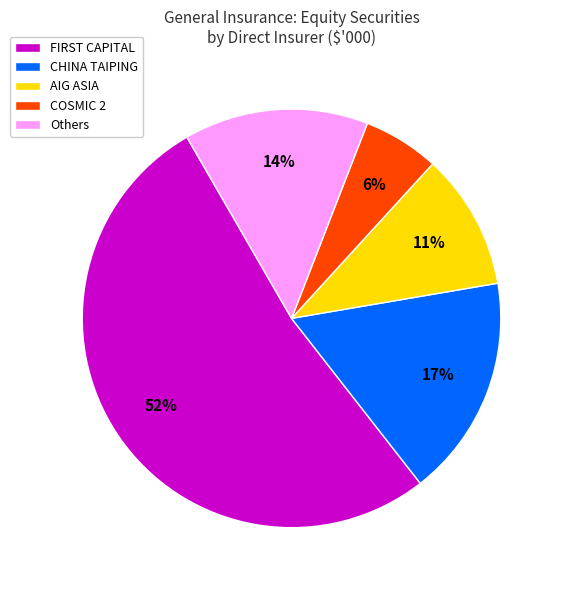

Which category has the smallest portion of the pie?

COSMIC 2